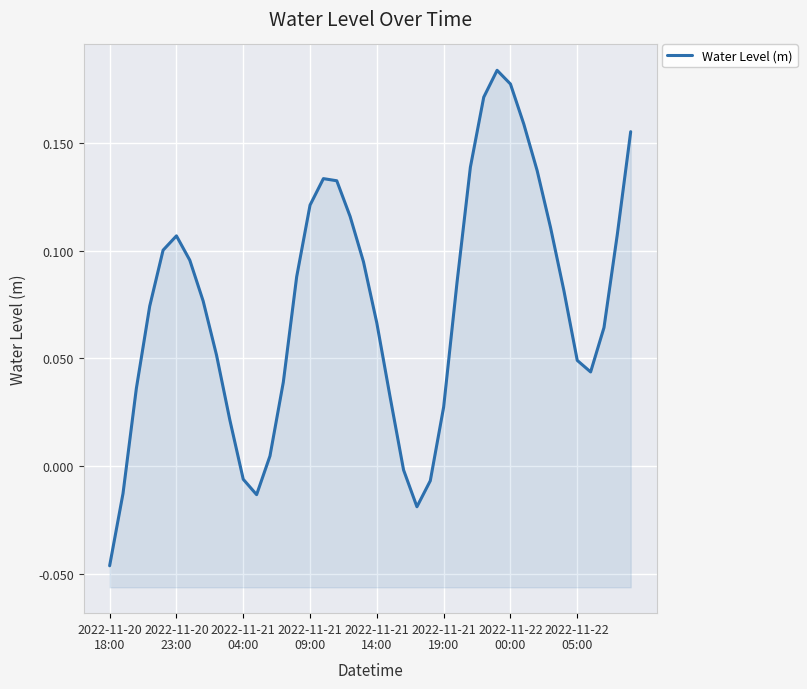

Reading left to right, what are all the values shown in this chart?

-0.0	-0.0	0.0	0.1	0.1	0.1	0.1	0.1	0.1	0.0	-0.0	-0.0	0.0	0.0	0.1	0.1	0.1	0.1	0.1	0.1	0.1	0.0	-0.0	-0.0	-0.0	0.0	0.1	0.1	0.2	0.2	0.2	0.2	0.1	0.1	0.1	0.0	0.0	0.1	0.1	0.2